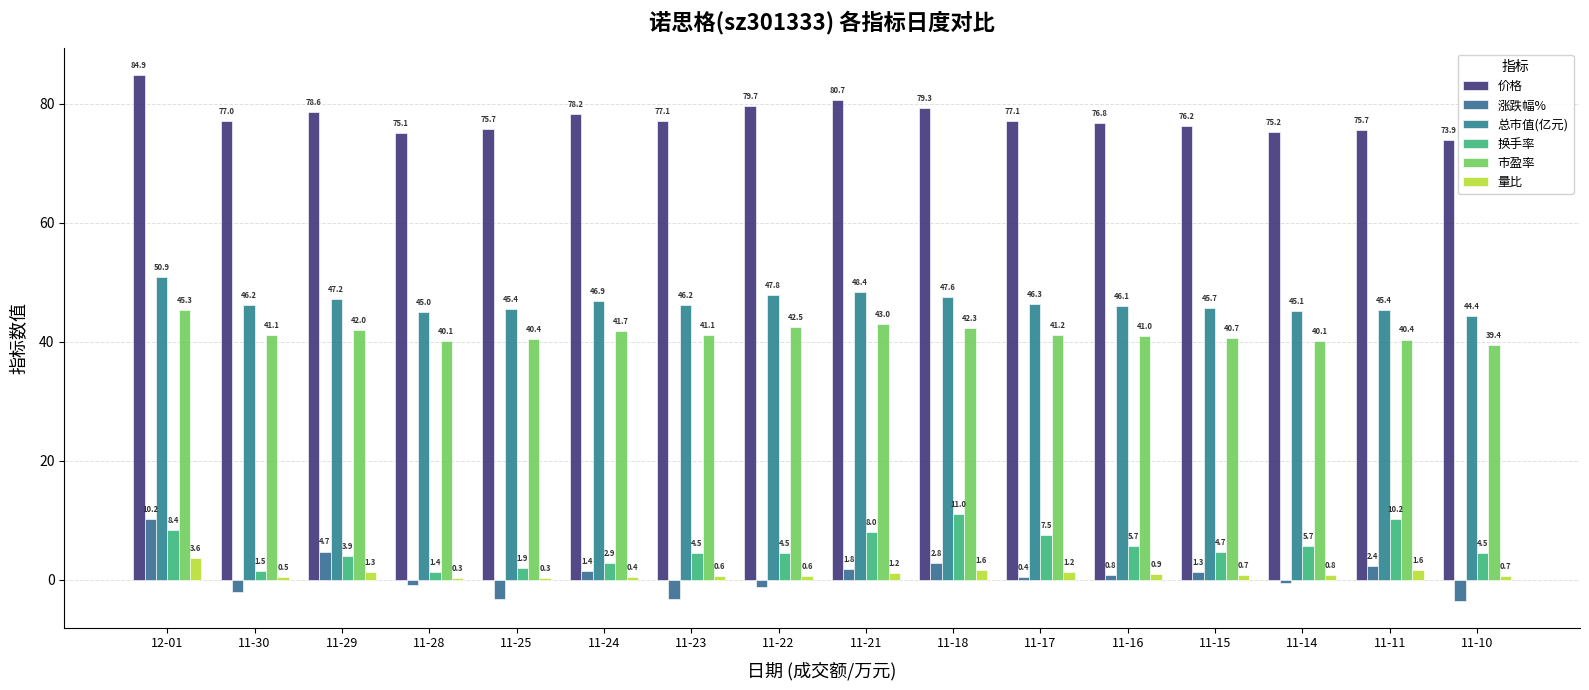

Which label corresponds to the largest value in the chart?

12-01